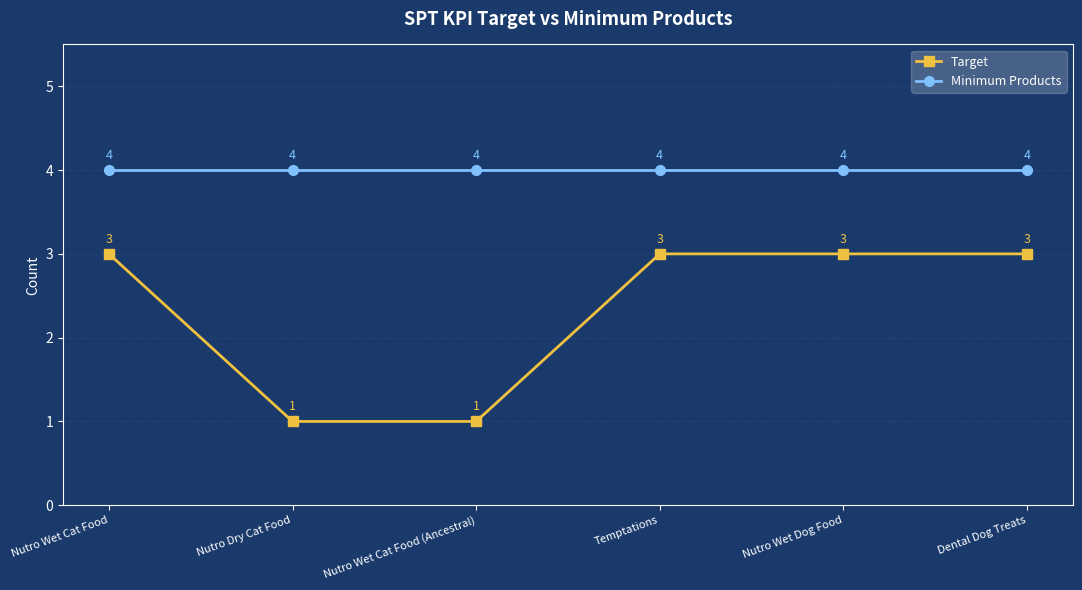

Rank the series at Nutro Wet Dog Food from lowest to highest value.

Target, Minimum Products